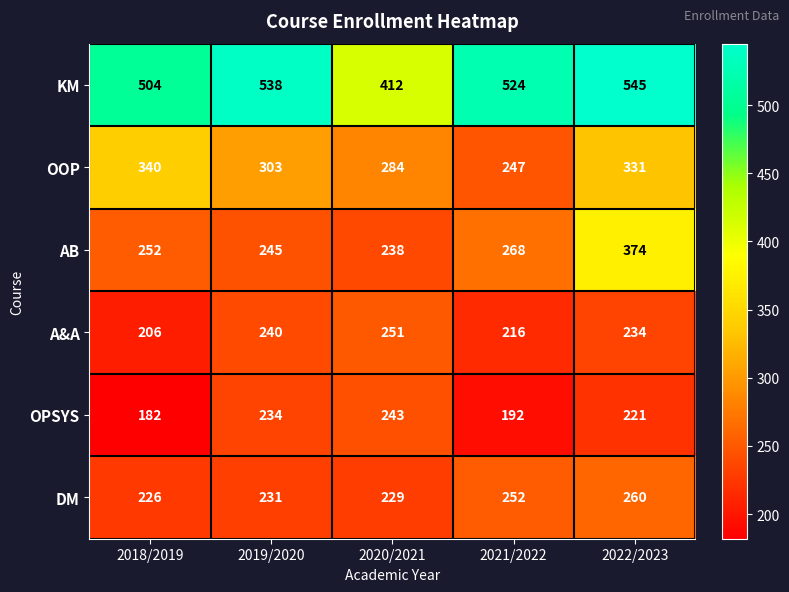

Read the OOP value at 2022/2023.

331